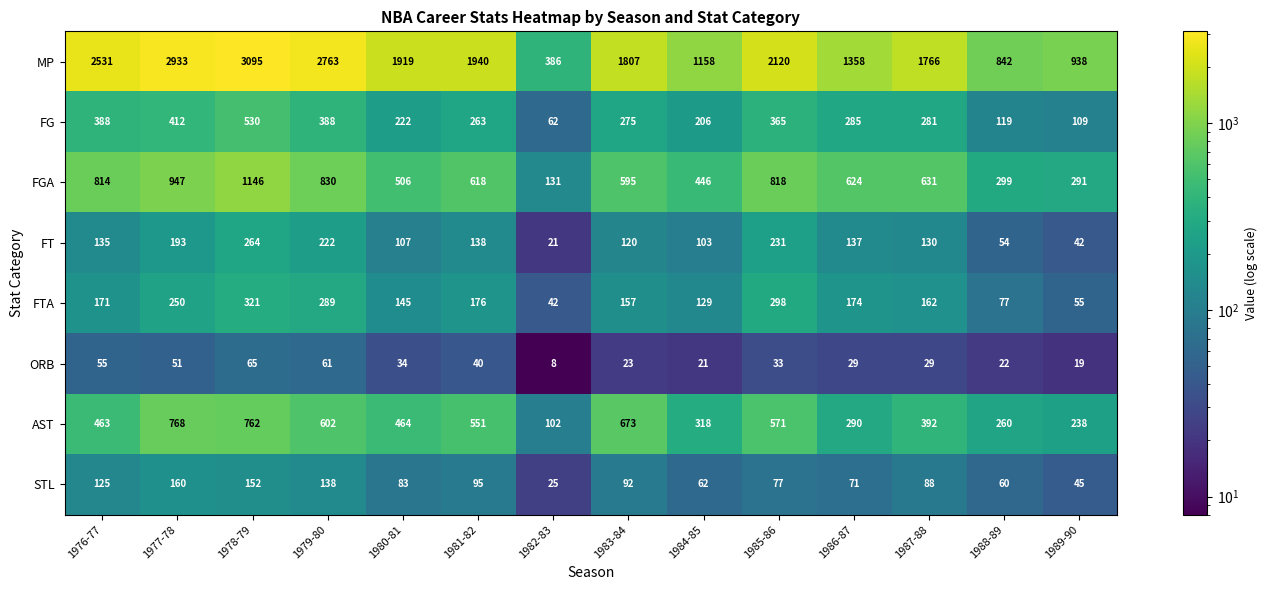

At which category does the chart reach its peak across all series?

1978-79